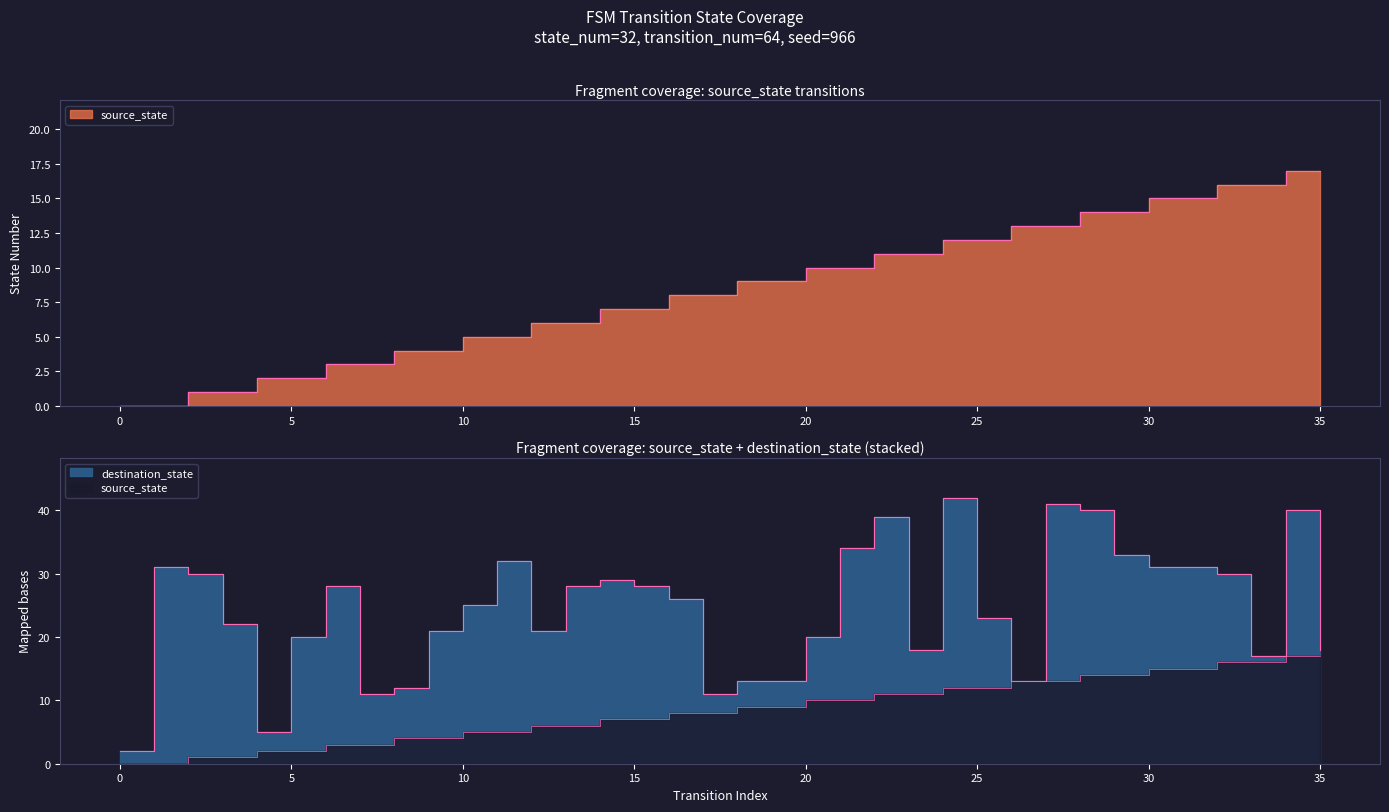

What is the sum of all values?

306